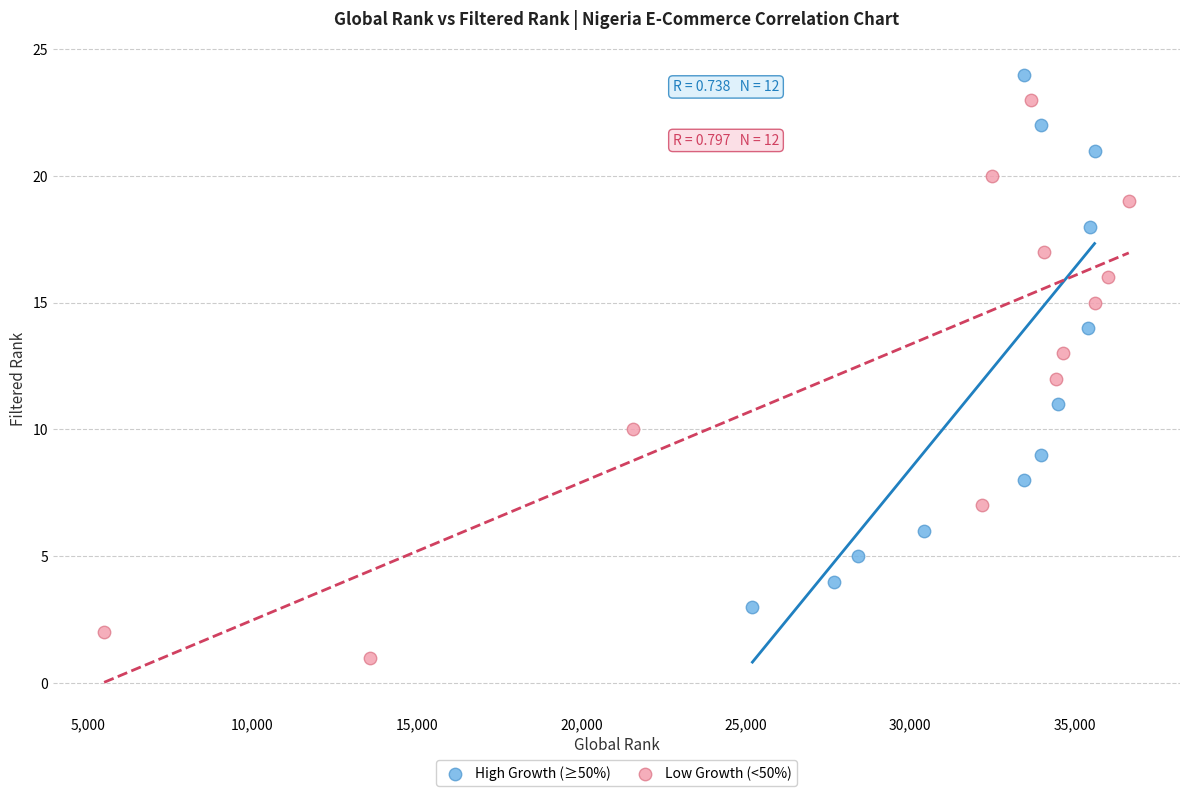

Which series has the widest spread of Y values?

Low Growth (<50%)